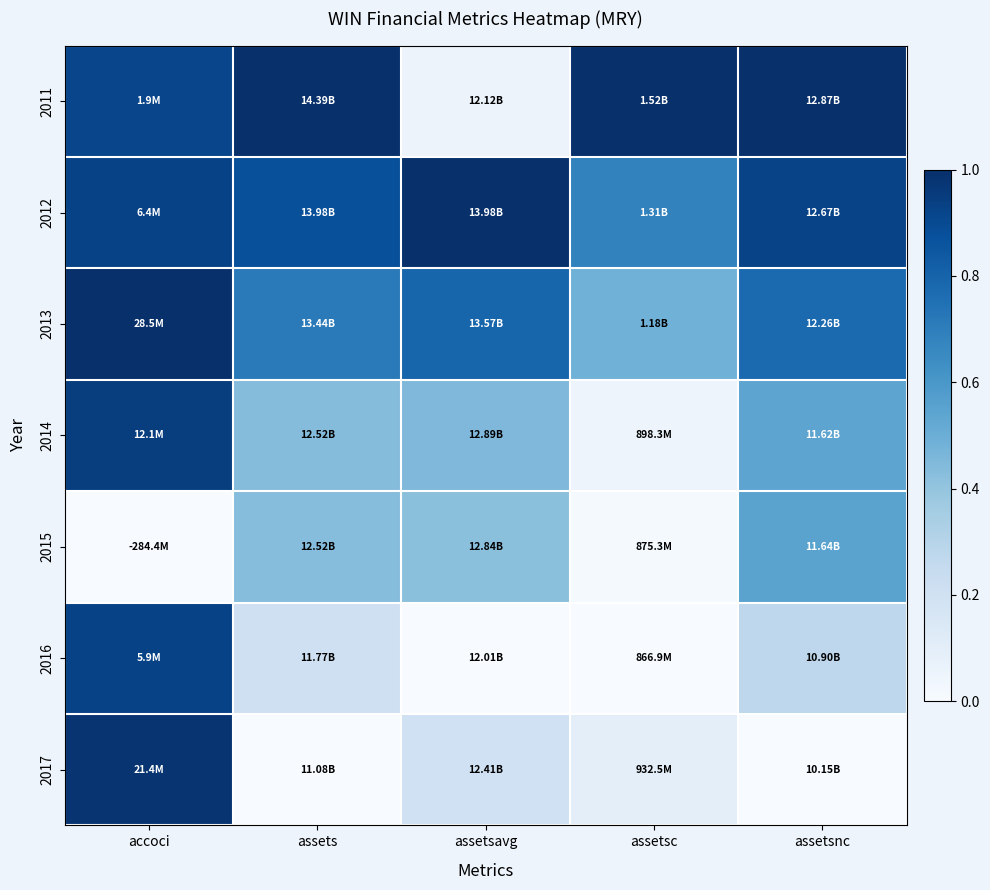

At how many categories does at least one series exceed 0?

5